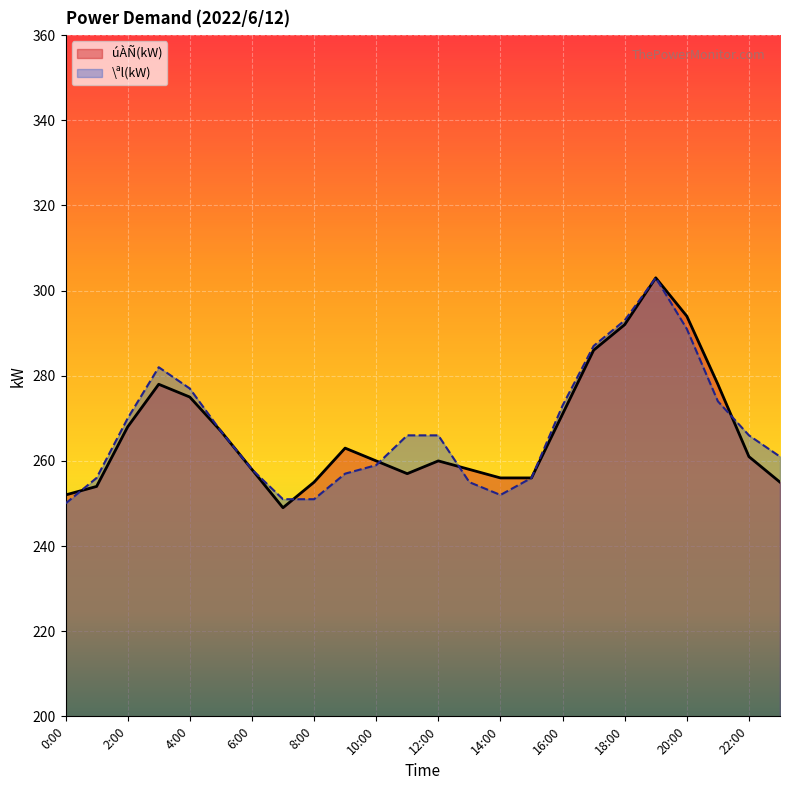

True or false: úÀÑ(kW) has a value of 278 at 3:00.

True